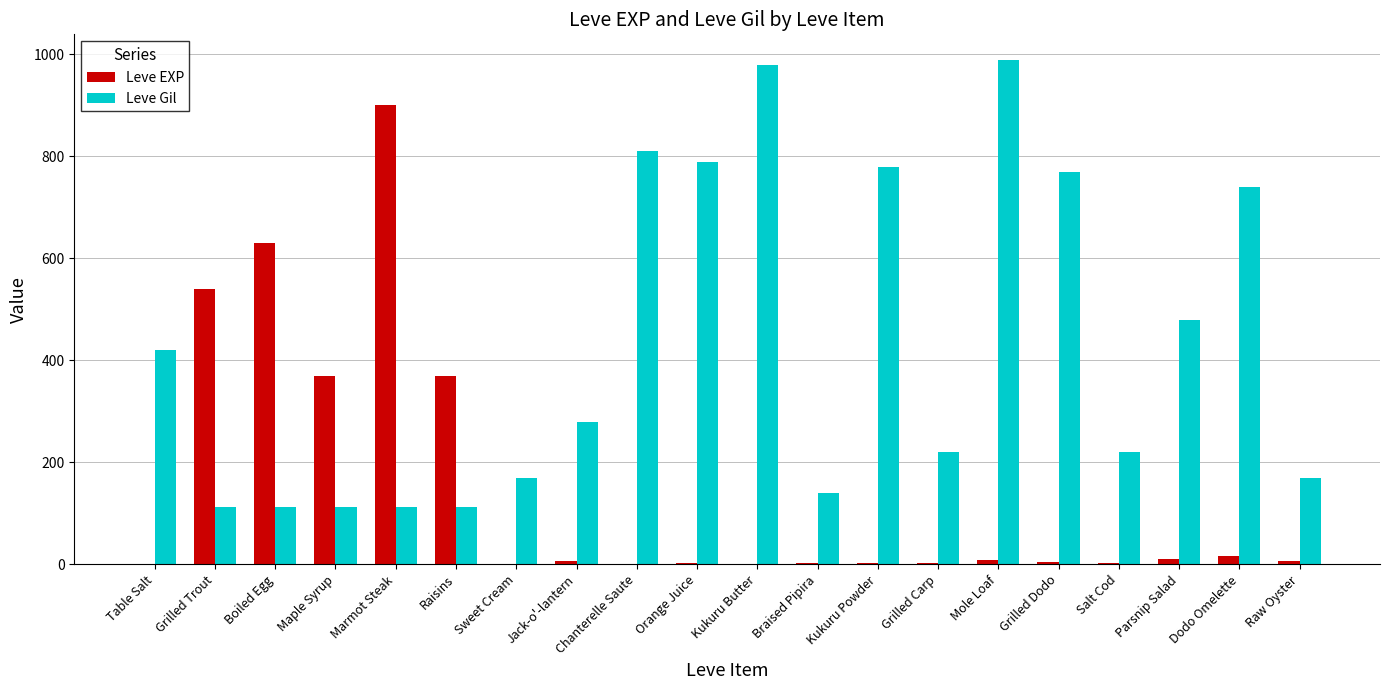

What is the sum of the Leve Gil values at Boiled Egg and Braised Pipira?

252